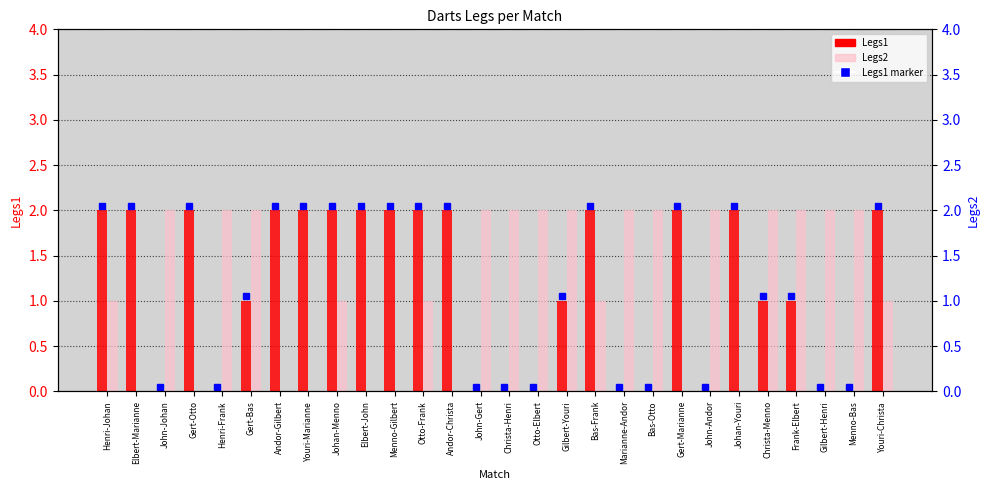

How many groups of bars are there?

28